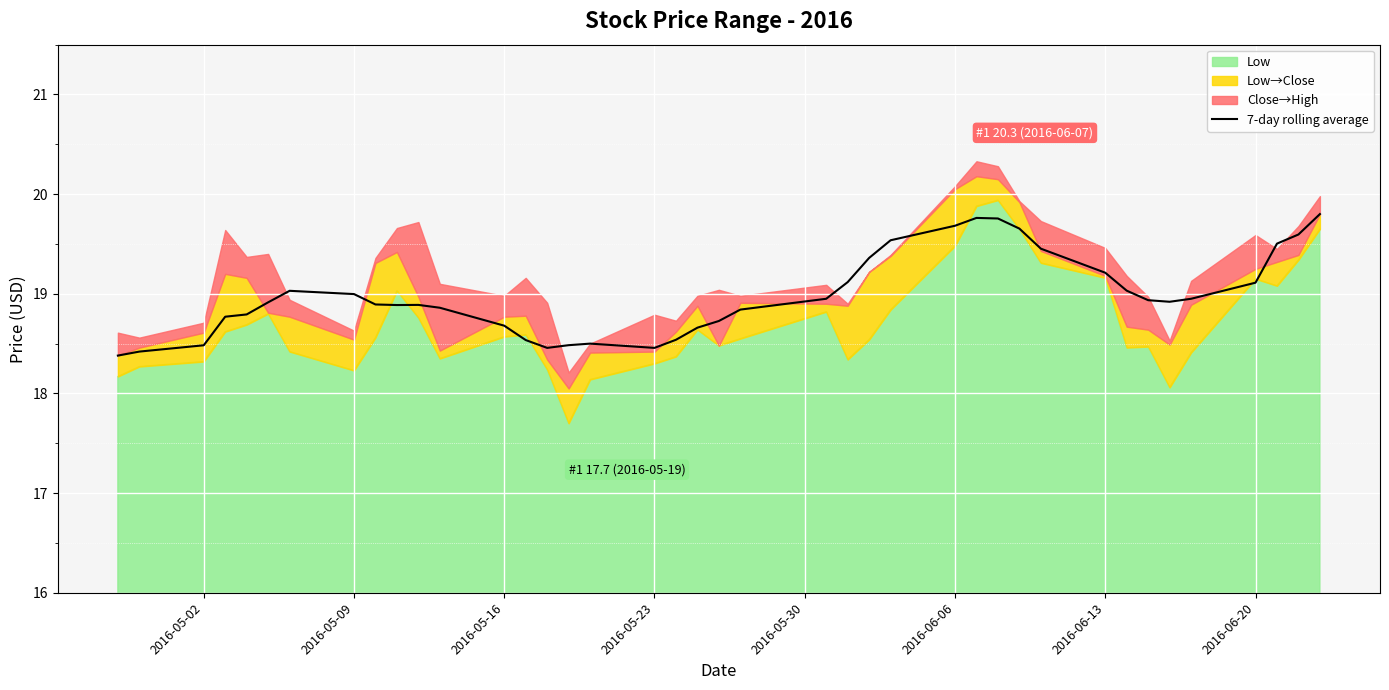

What is the sum of all values?

759.5